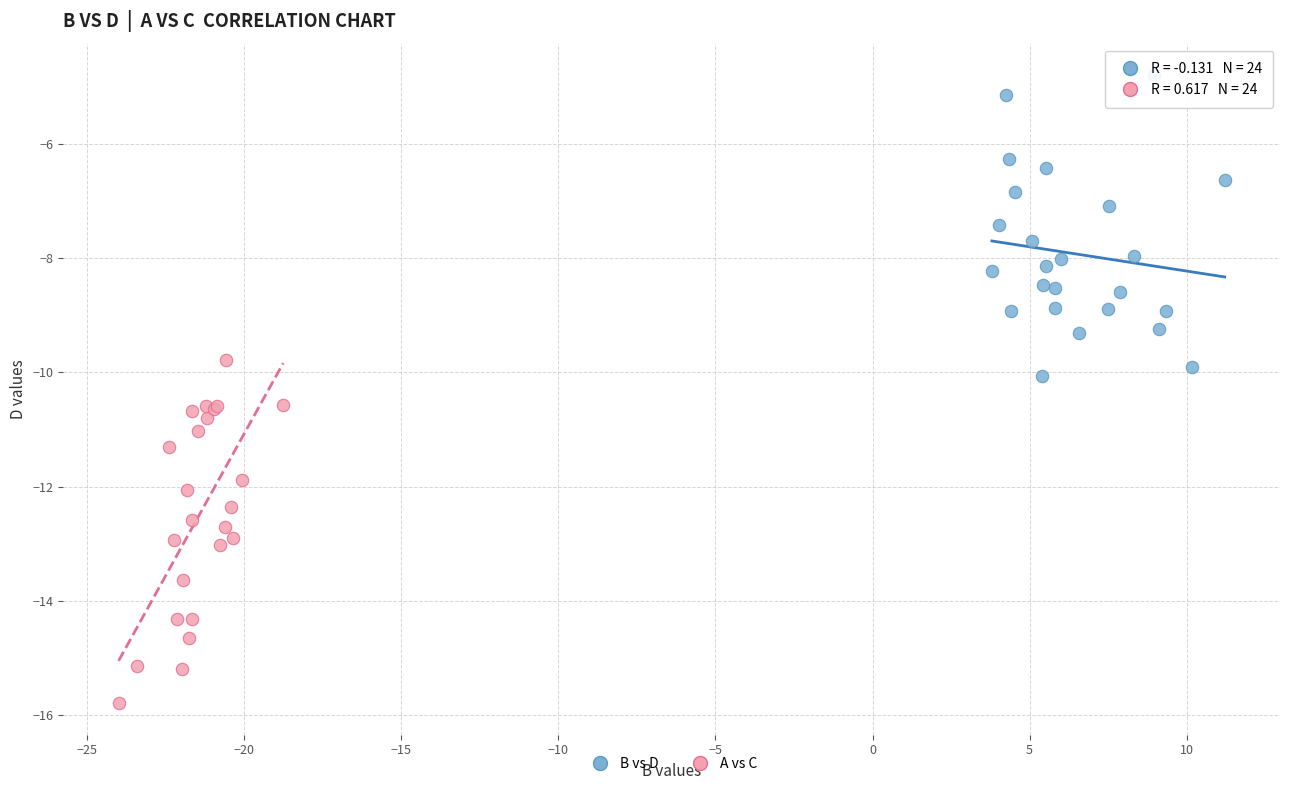

Which series contains the highest Y value?

B vs D